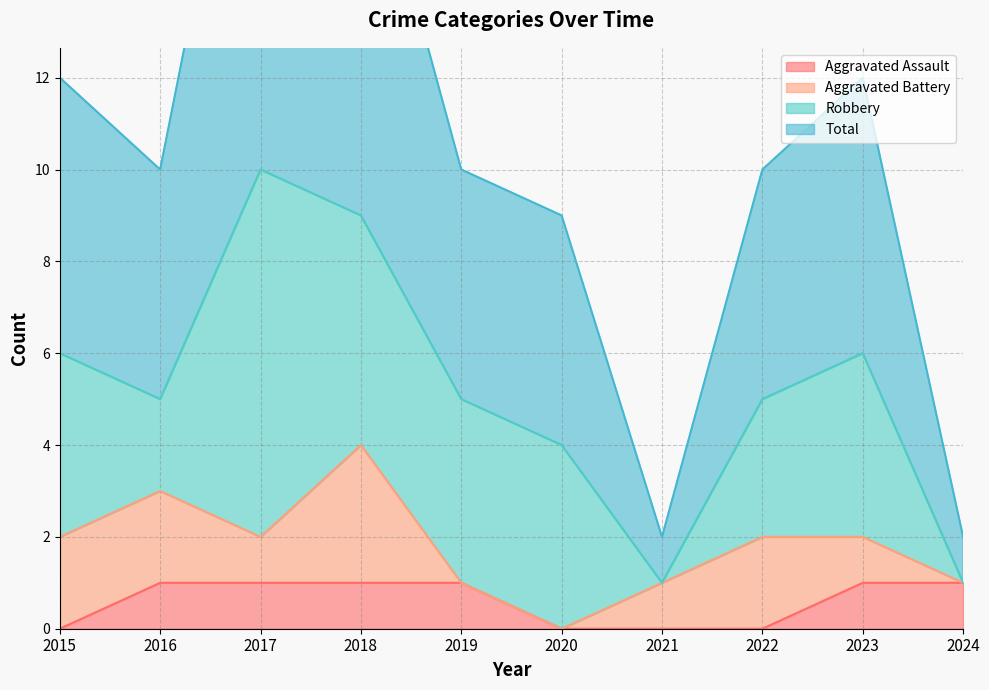

What is the difference between the second highest and second lowest values in the Total series?

16